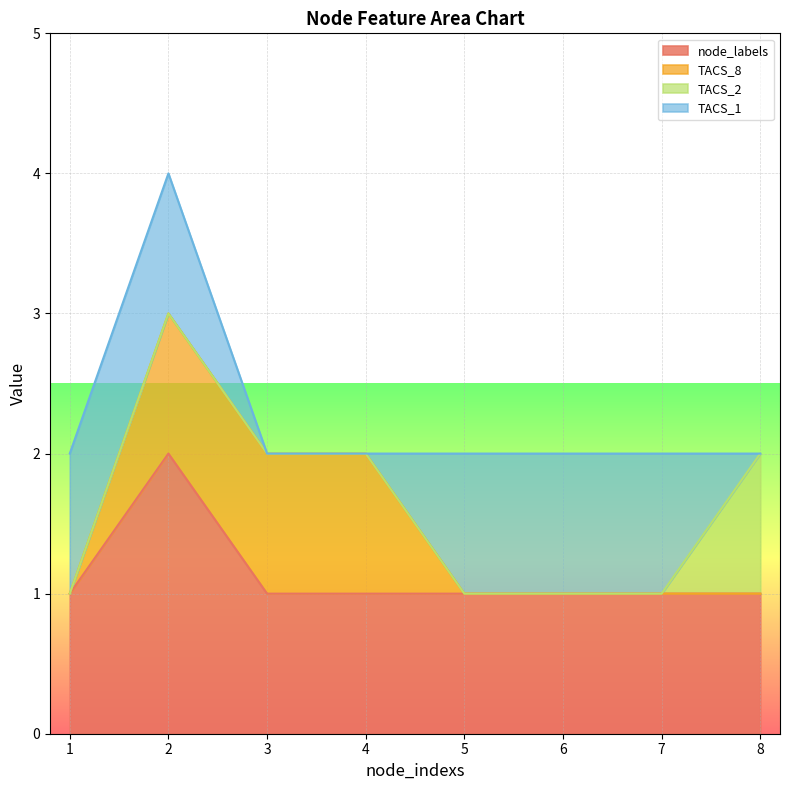

At which category is the sum across all series the highest?

2